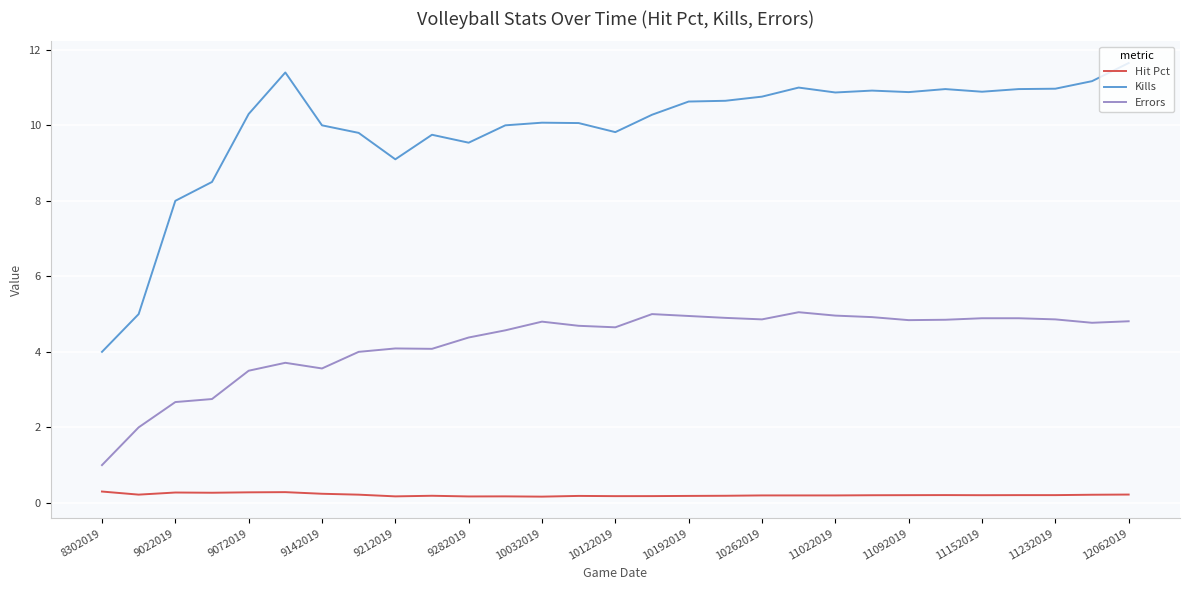

True or false: Errors and Hit Pct cross at least once.

False